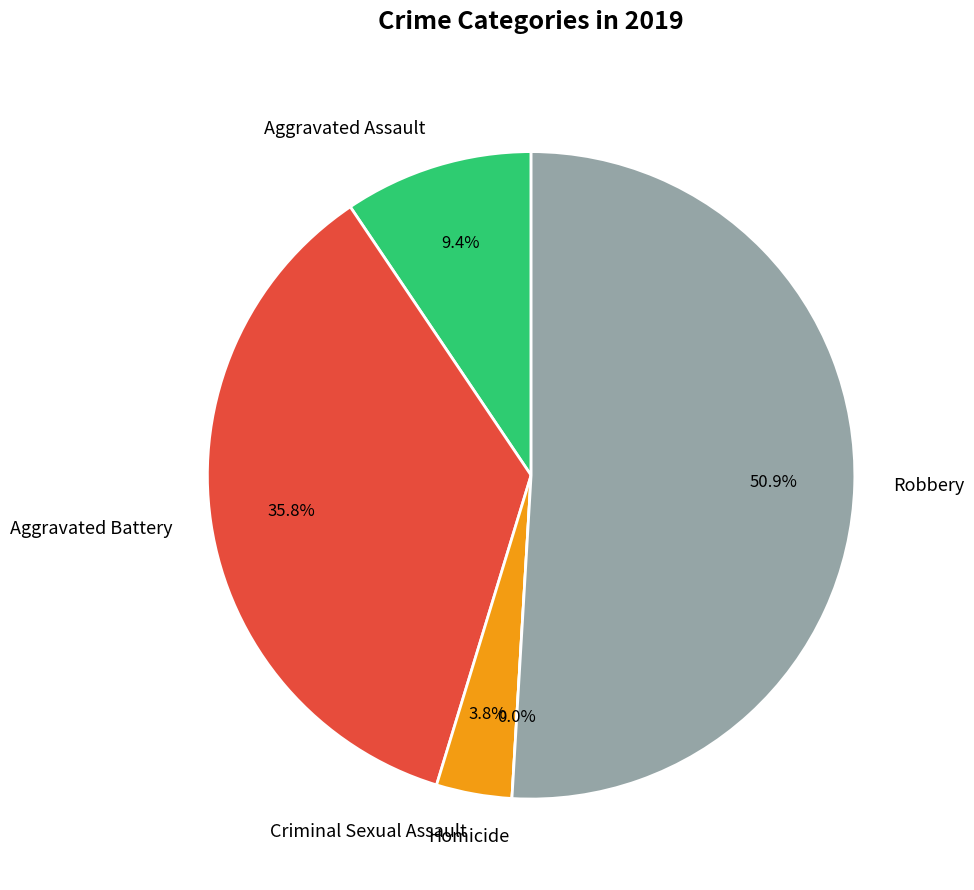

Do Homicide and Aggravated Battery together represent more than half of the pie?

No